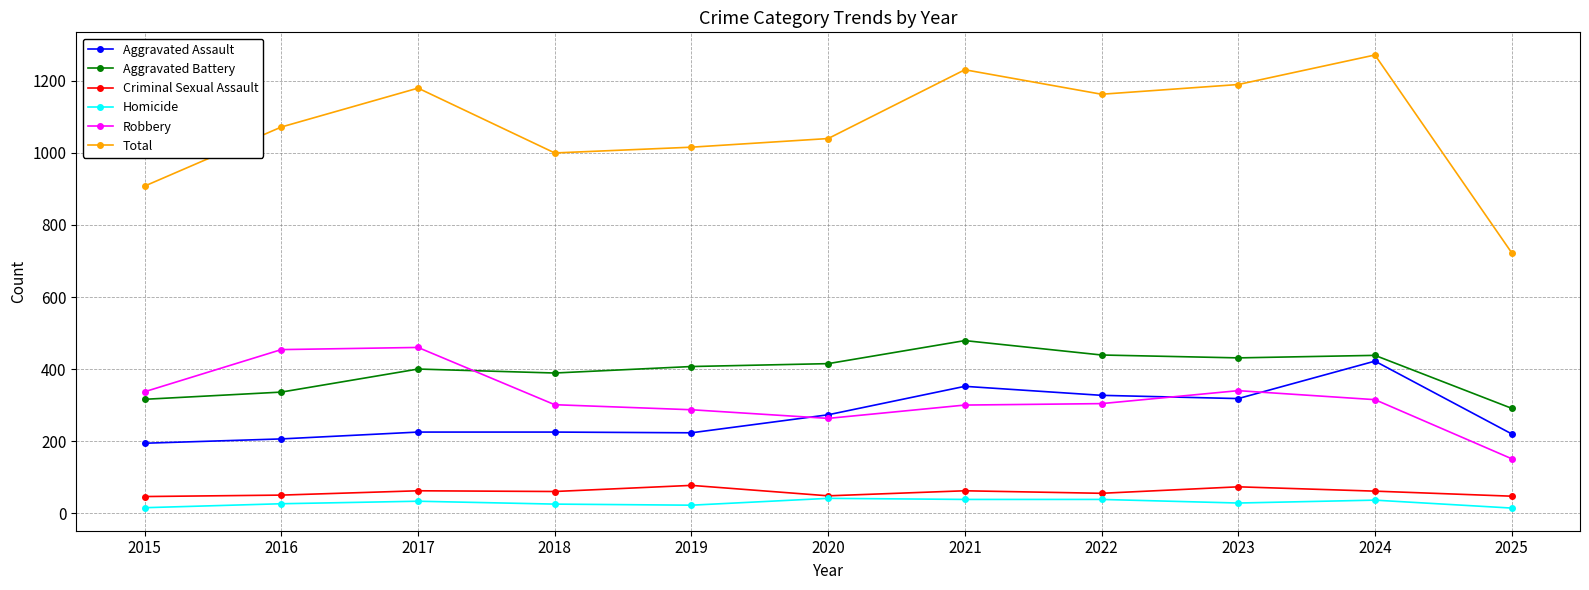

What is the sum of all Total values?

11795